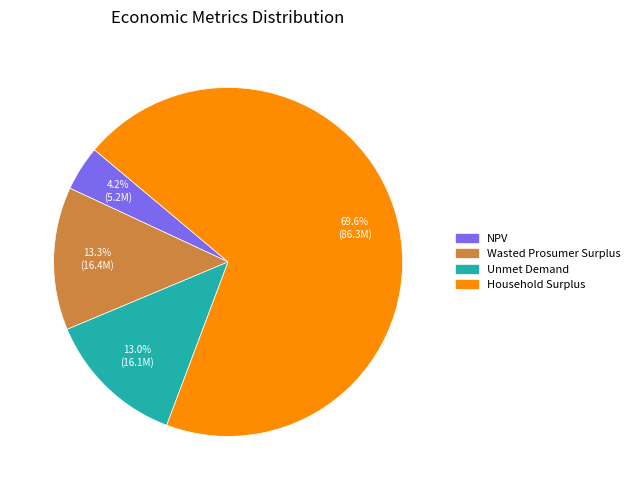

What is the largest slice in the pie chart?

Household Surplus